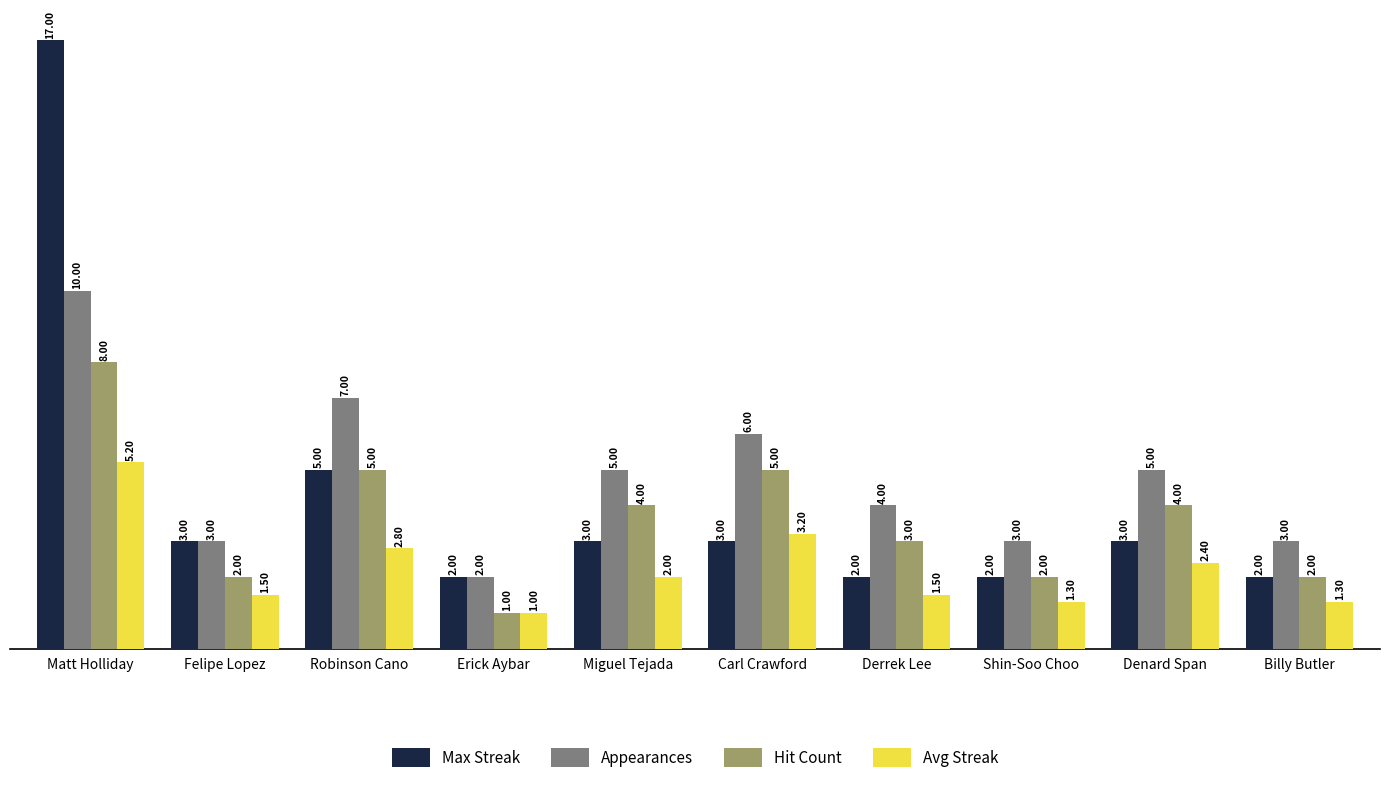

What position from the right is Felipe Lopez?

9